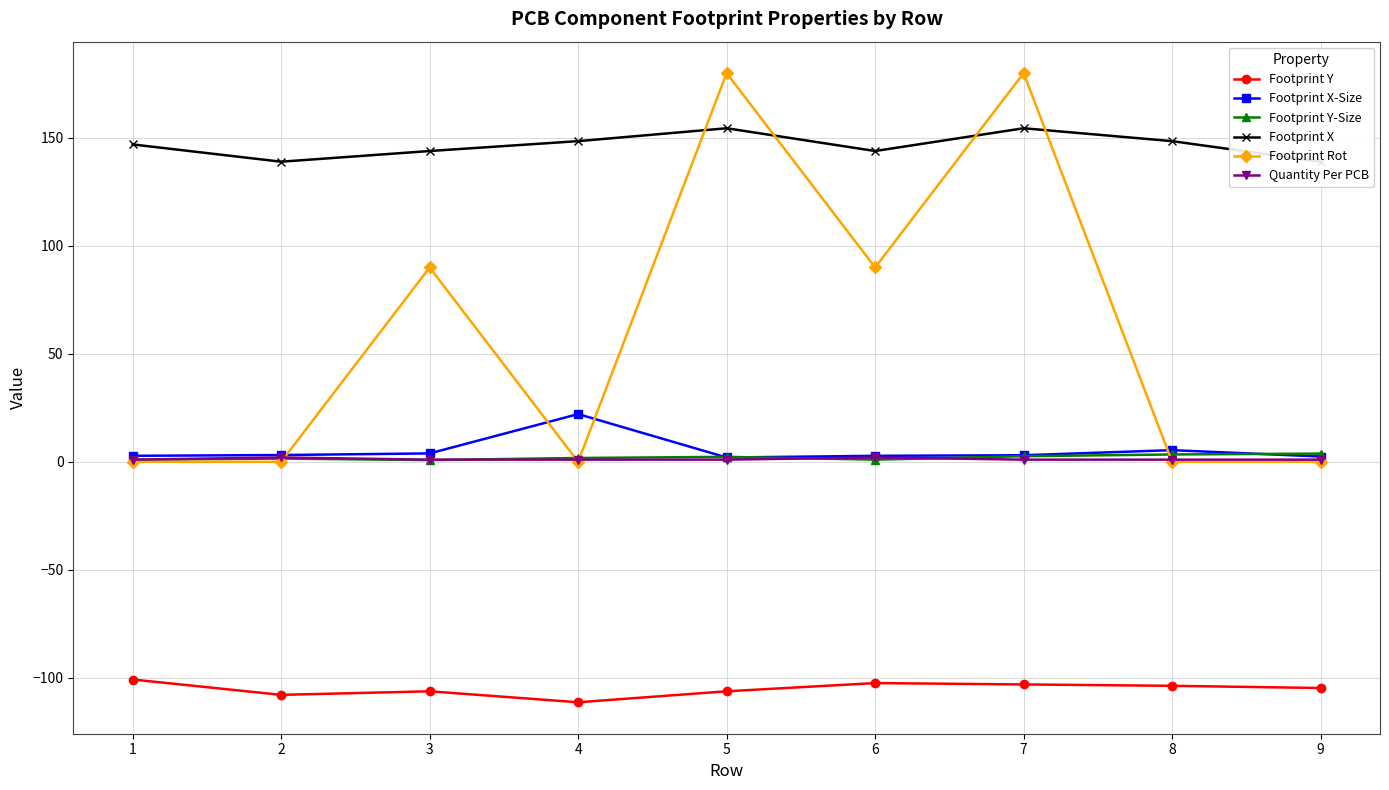

Reading right to left, extract all data points from this chart.

Footprint Y: -104.7	-103.7	-103.1	-102.5	-106.3	-111.4	-106.3	-107.9	-100.8
Footprint X-Size: 2.5	5.4	3.0	2.8	2.0	22.1	3.9	3.1	2.8
Footprint Y-Size: 3.8	3.4	2.6	1.0	2.3	1.8	0.8	1.5	1.0
Footprint X: 139.0	148.5	154.5	143.9	154.5	148.5	143.9	139.0	147.0
Footprint Rot: 0.0	0.0	180.0	90.0	180.0	0.0	90.0	0.0	0.0
Quantity Per PCB: 1.0	1.0	1.0	2.0	1.0	1.0	1.0	2.0	1.0